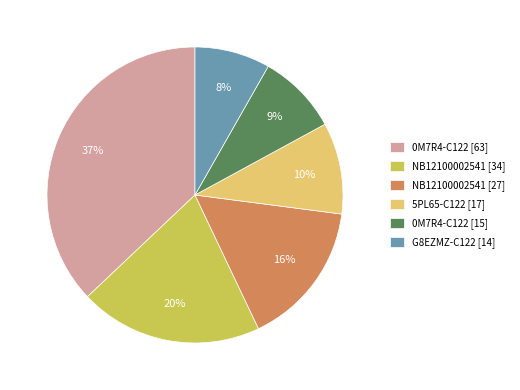

What percentage is the 0M7R4-C122 [15] slice, to the nearest percent?

9%